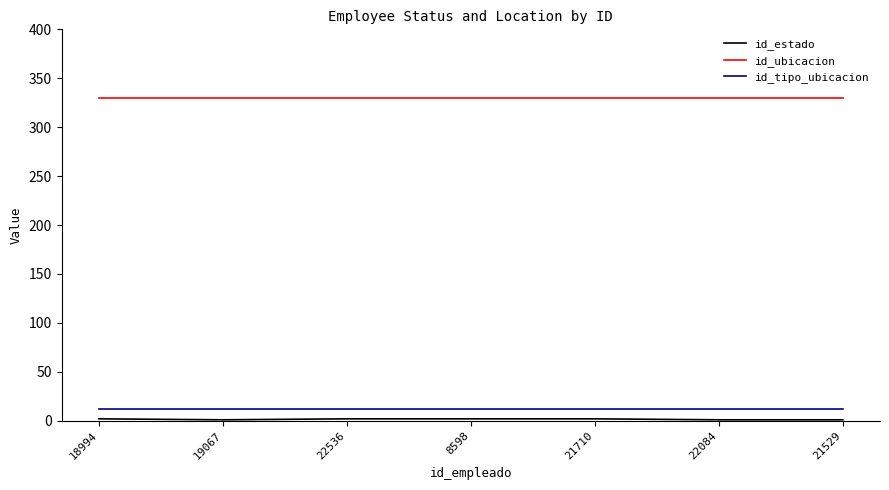

What is the maximum value shown in the chart?

330